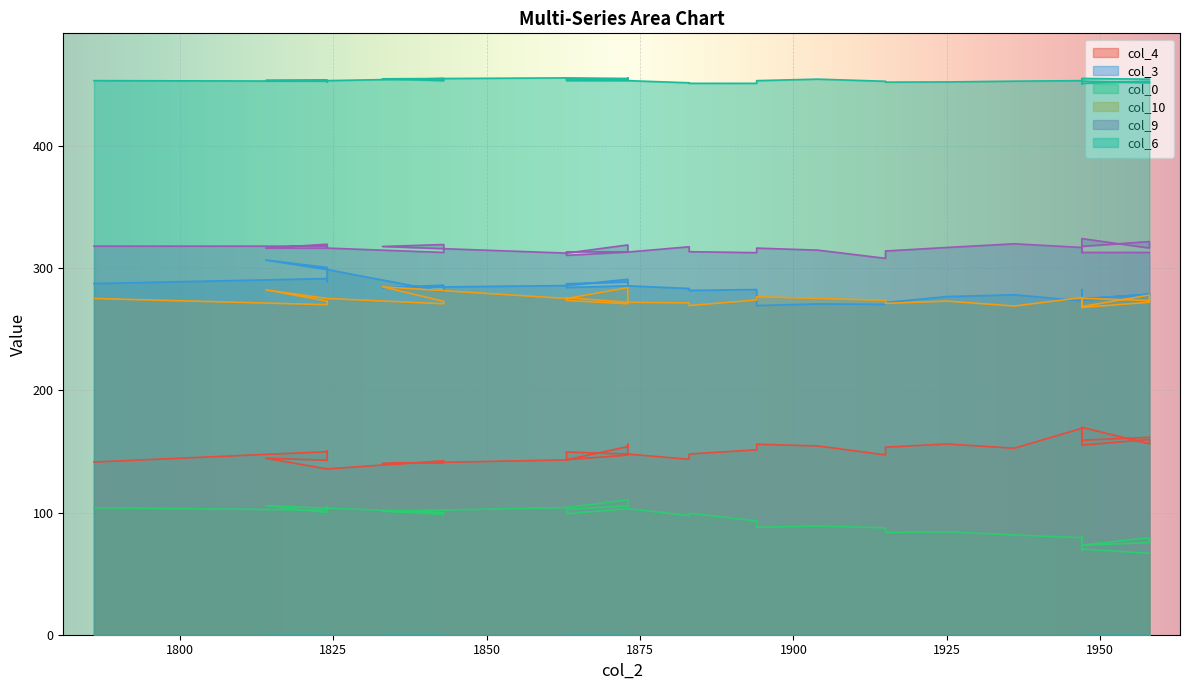

True or false: col_0 and col_4 intersect in this chart.

False